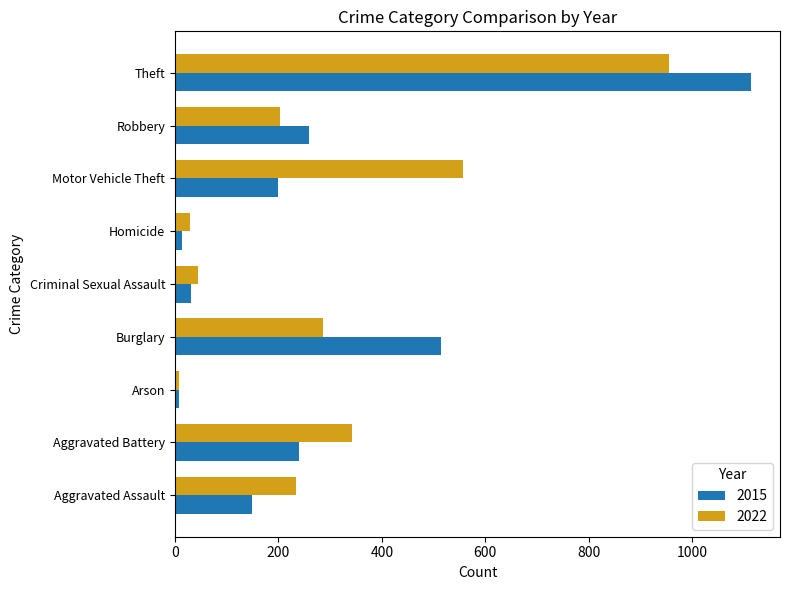

Which series has the widest spread of values?

2015